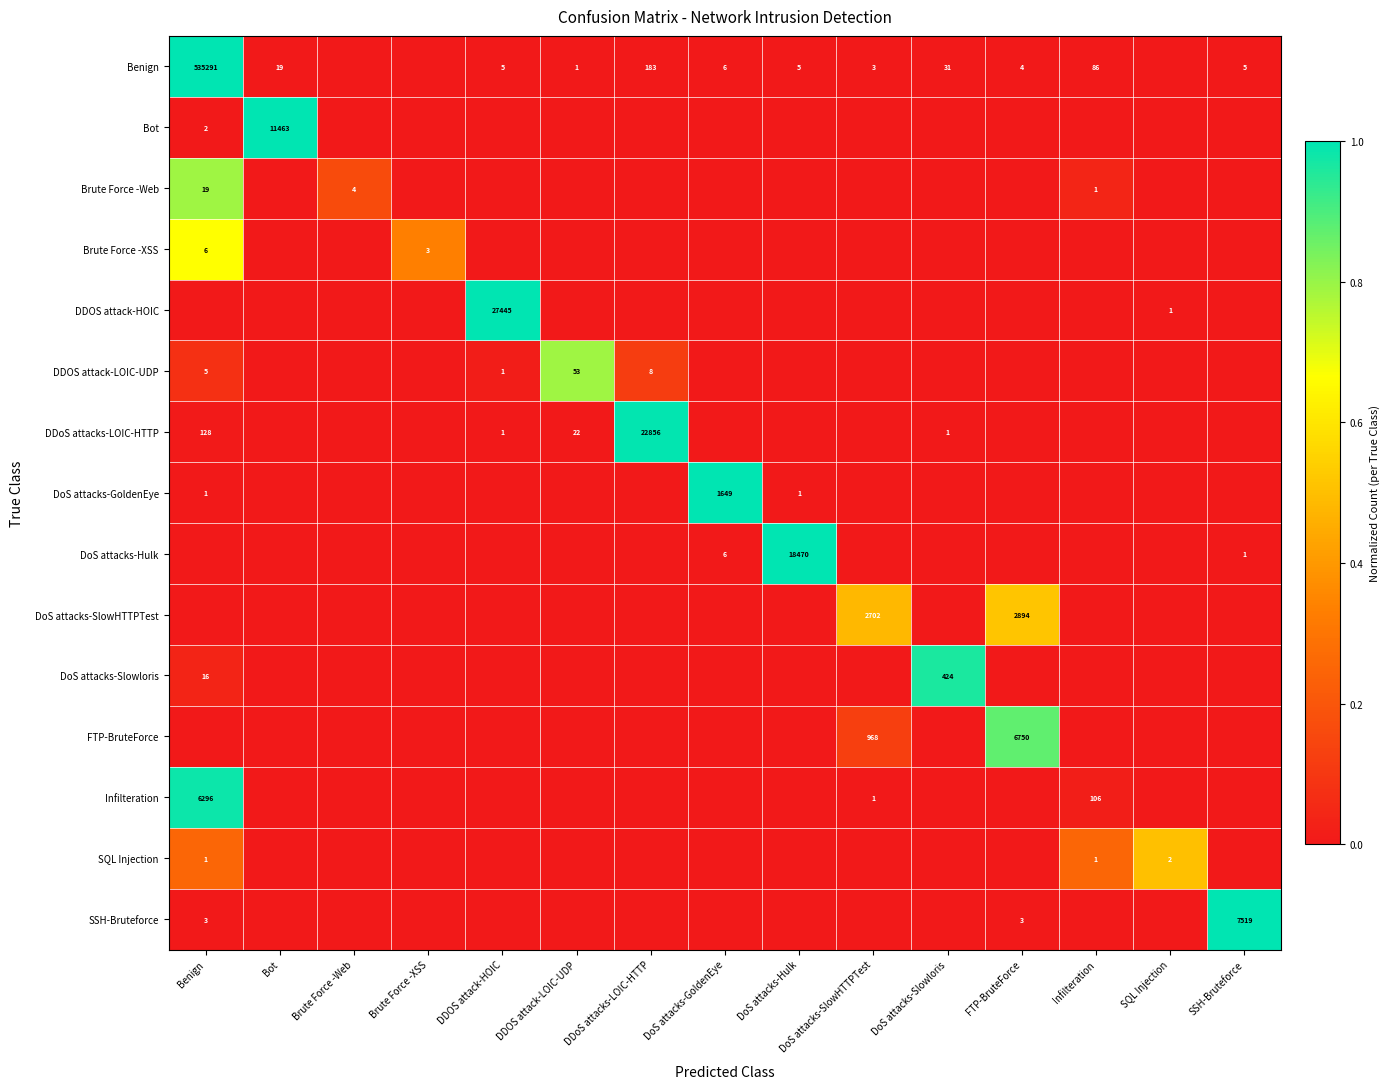

The DDoS attacks-LOIC-HTTP series shows 128 at Benign. True or false?

True